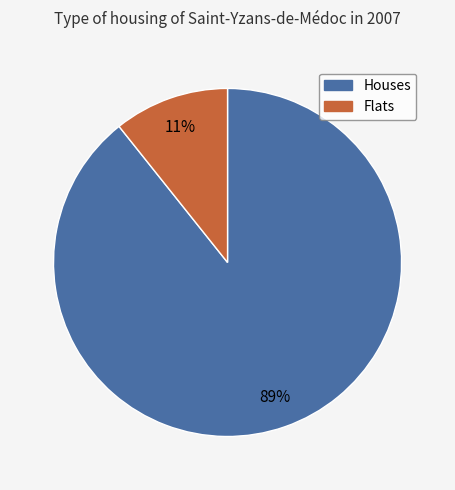

Is there a majority slice in this chart?

Yes